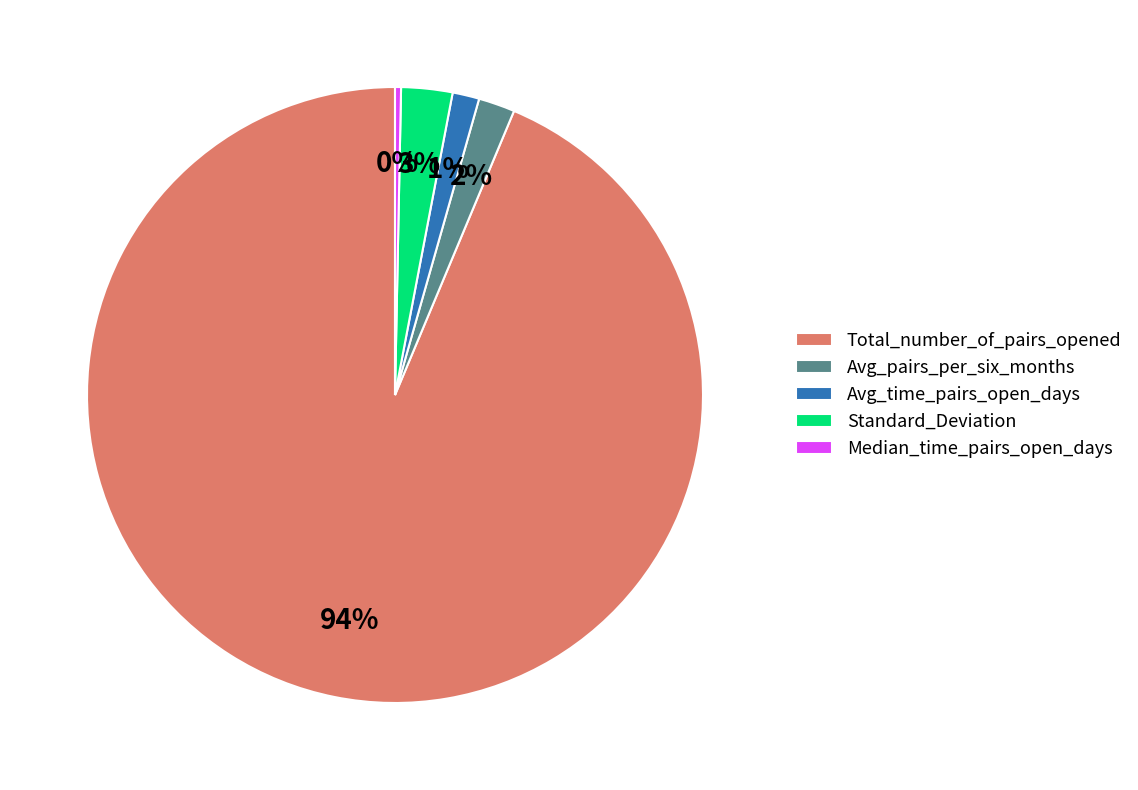

Is there any slice that represents more than half of the pie?

Yes